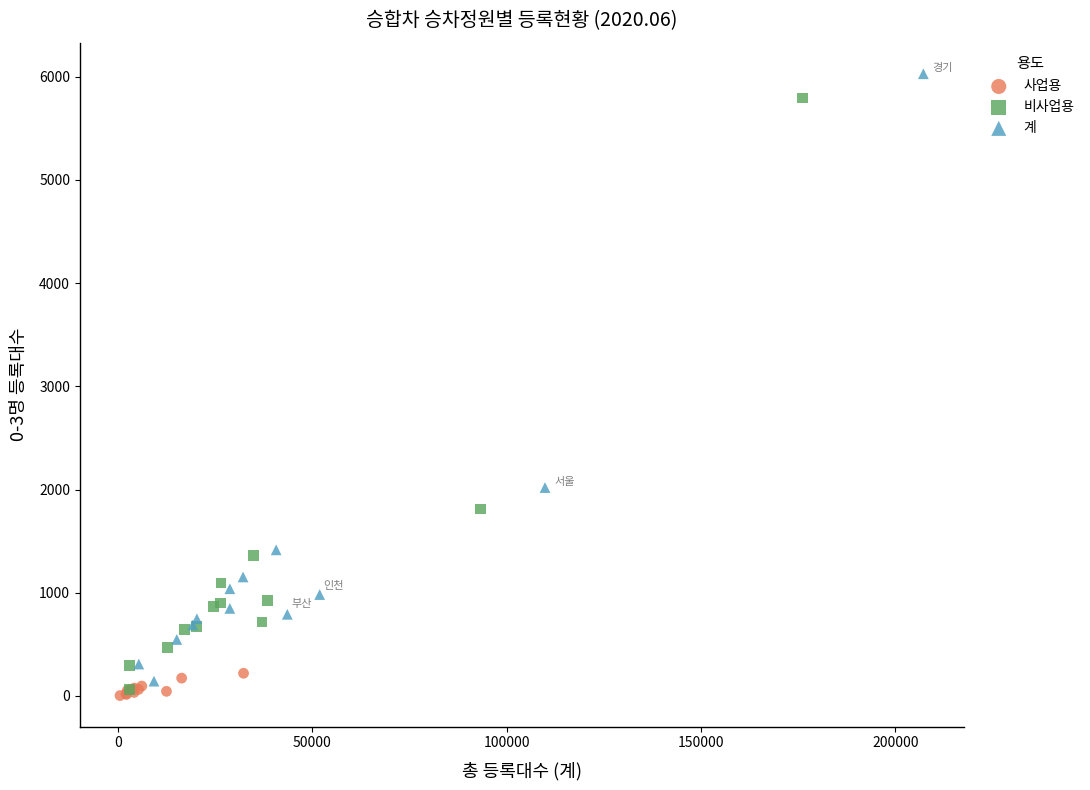

Which series has the widest spread of Y values?

계